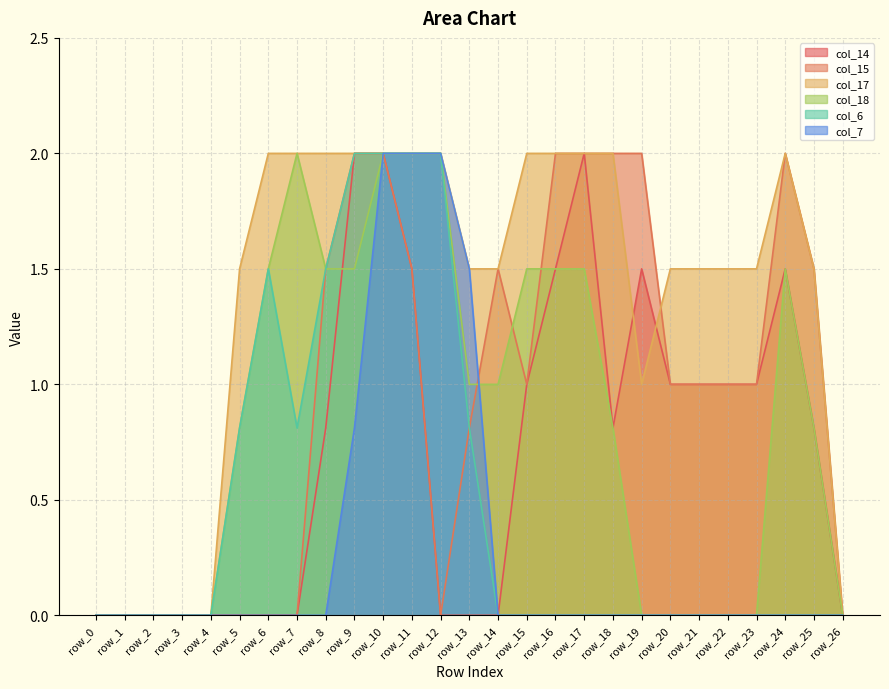

Which series has the widest spread of values?

col_14